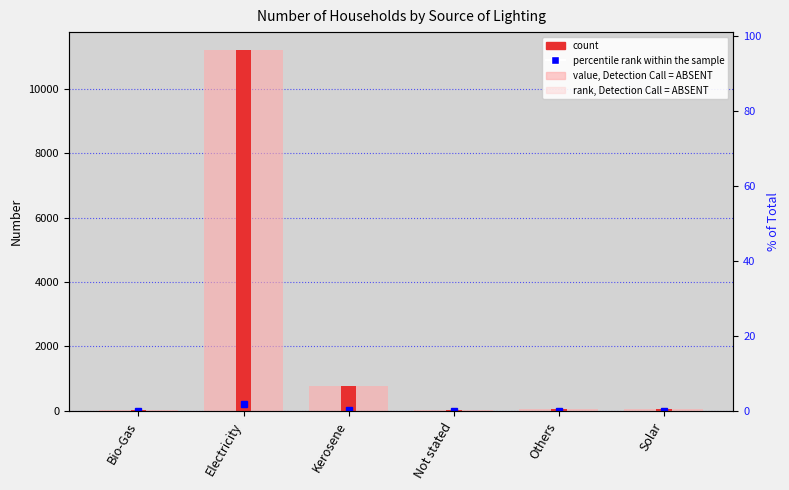

What is the sum of all values?

12185